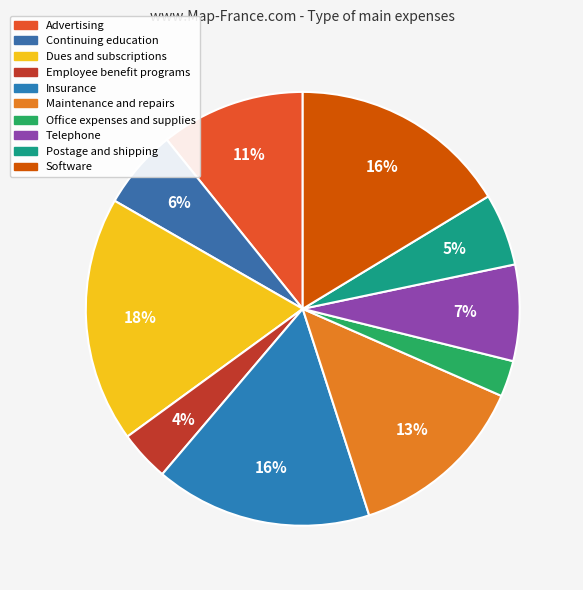

Which category has the biggest portion of the pie?

Dues and subscriptions